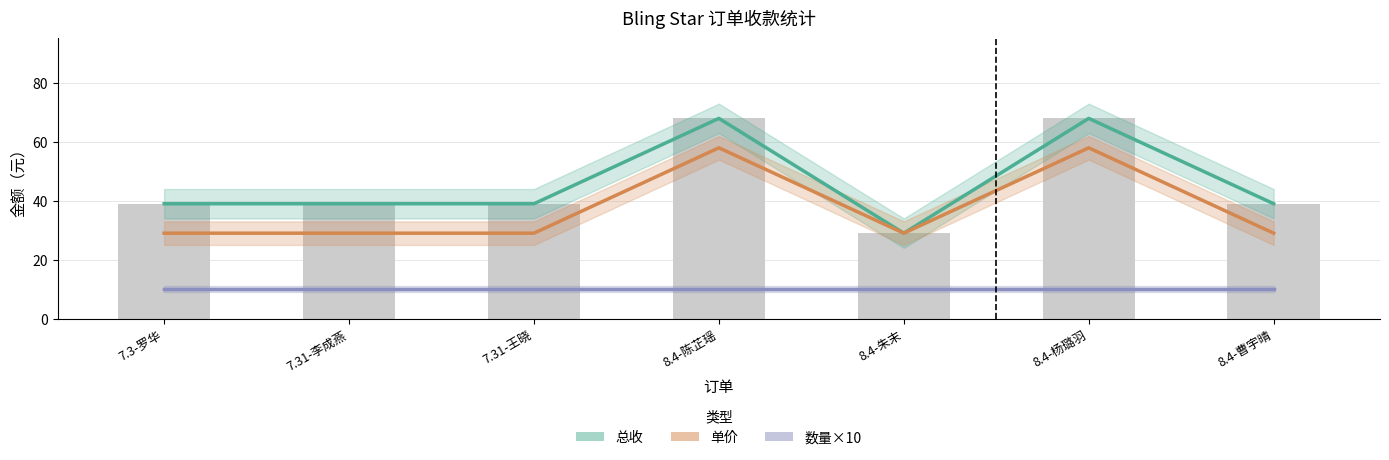

The 数量×10 series shows 10 at 7.3-罗华. True or false?

True